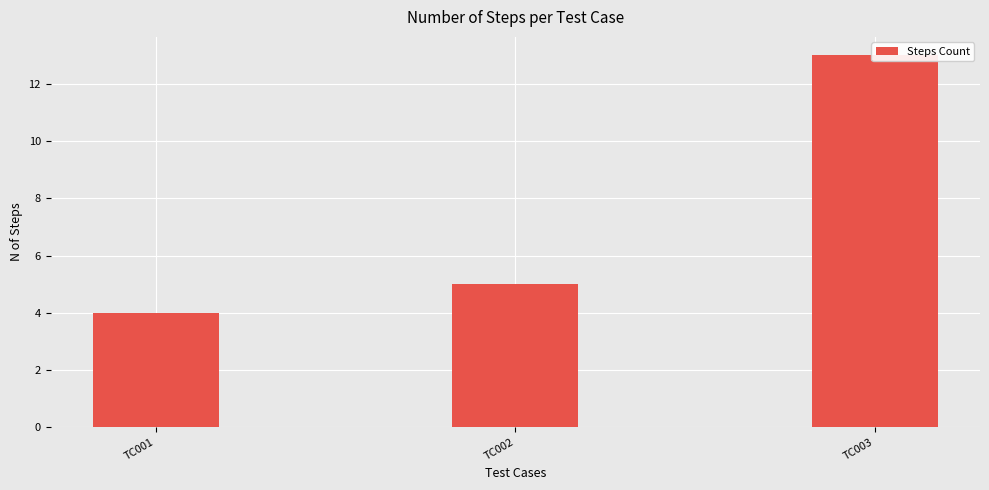

Which has a higher value, TC001 or TC002?

TC002